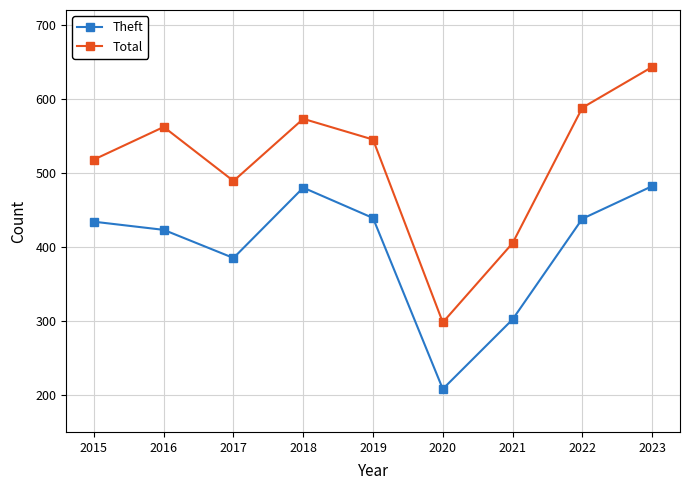

Which series changed the most between 2019 and 2021?

Total